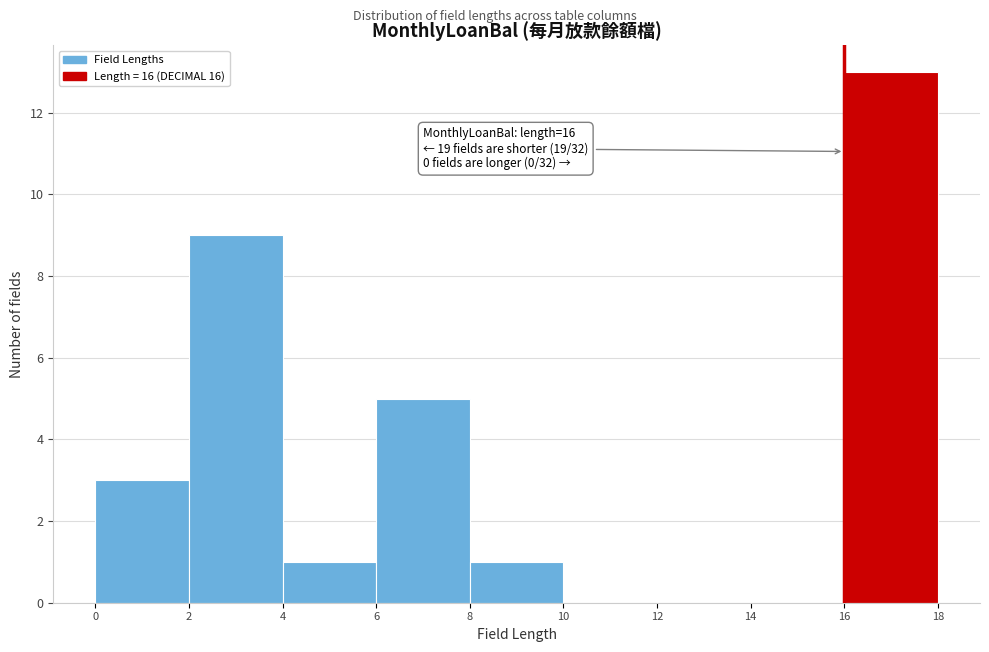

Which range on the x-axis has the tallest bar?

16 to 18